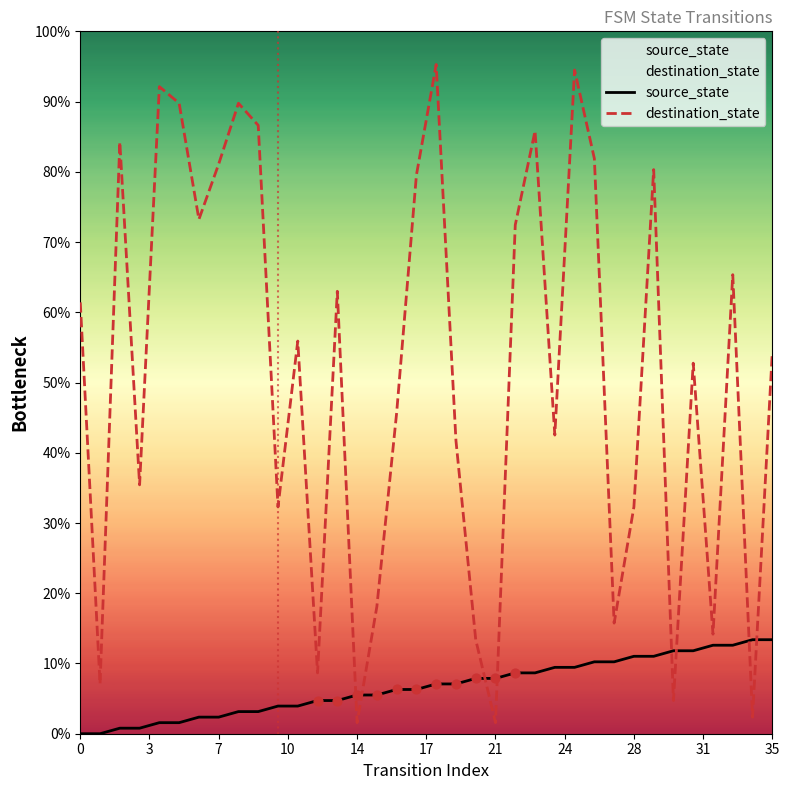

At how many categories does at least one series exceed 9?

32